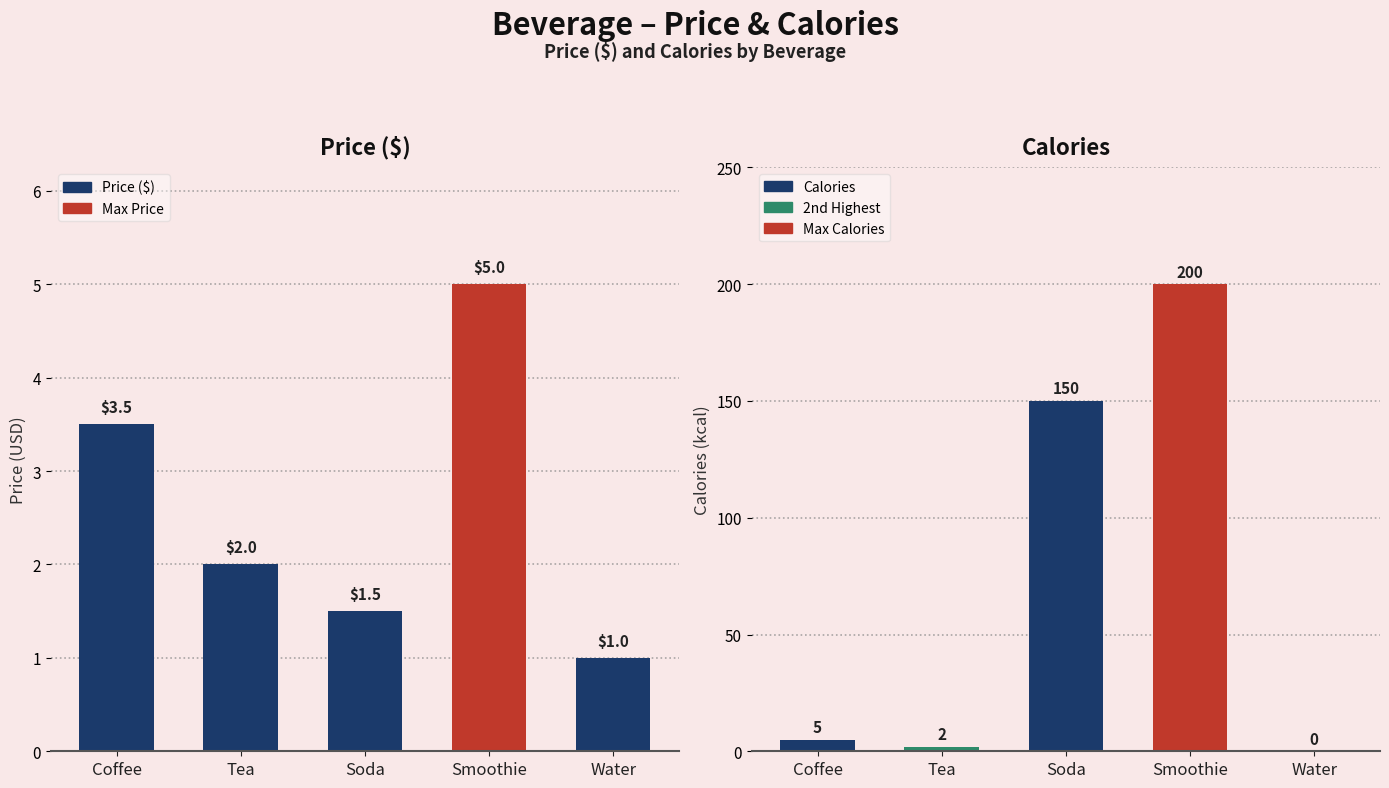

Is it true that Calories equals -135.7 at Water?

False